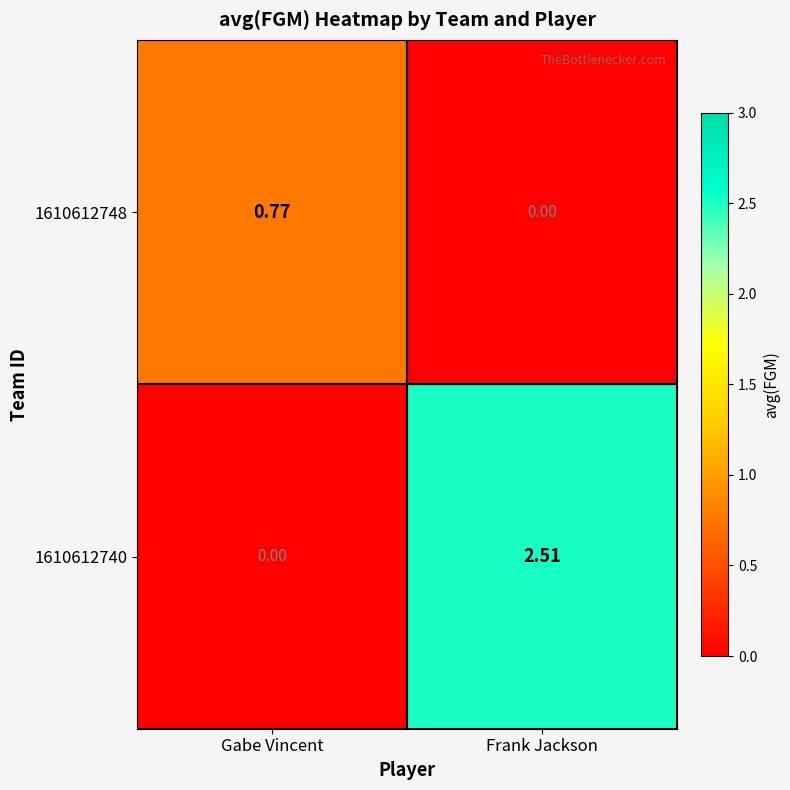

At which label does 1610612740 reach its minimum?

Gabe Vincent